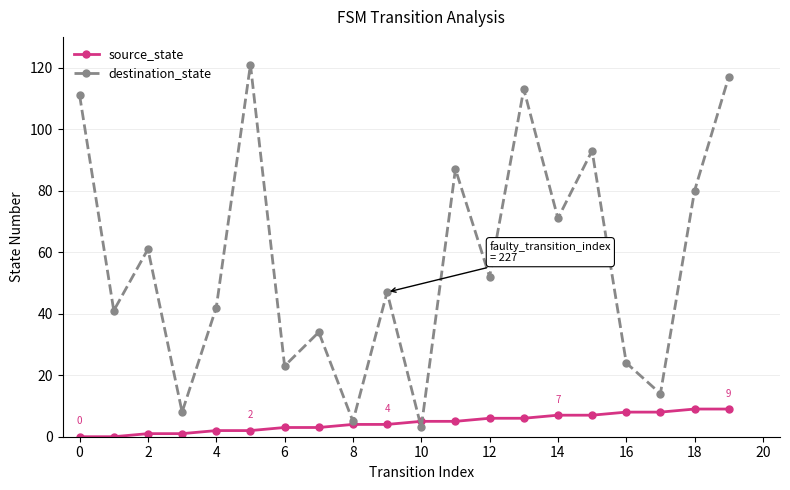

Rank the series by their maximum value, from highest to lowest.

destination_state, source_state